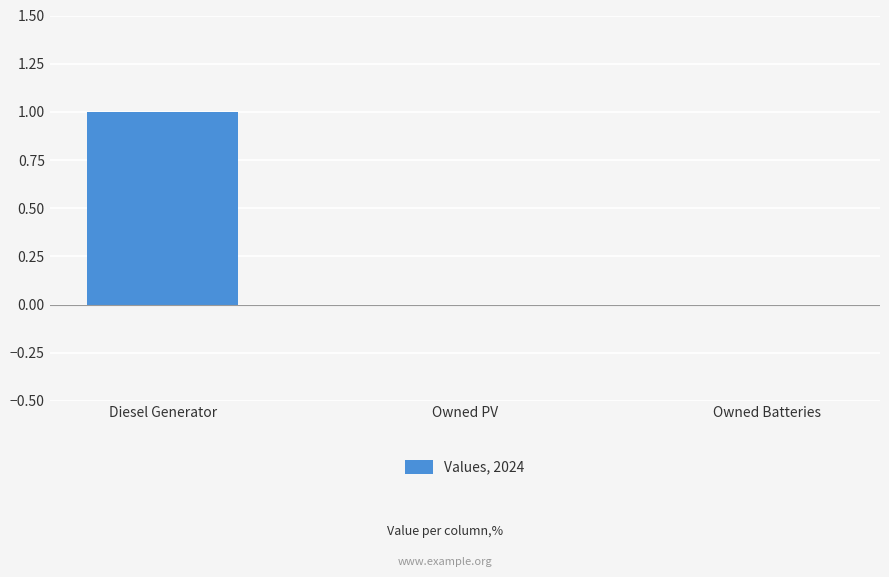

Does the chart contain stacked bars?

No